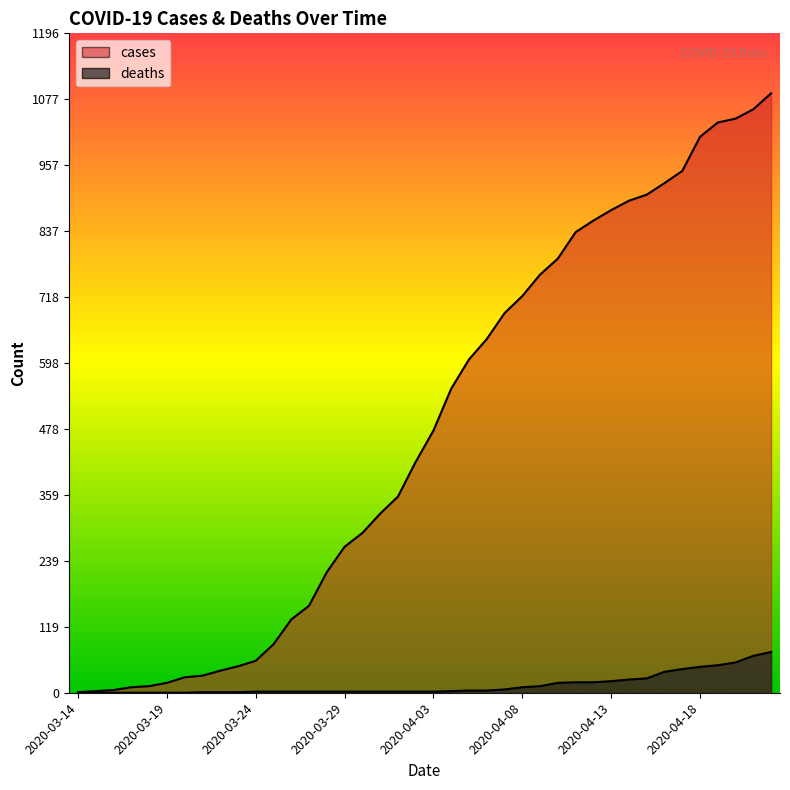

Between 2020-03-19 and 2020-03-16, which is larger?

2020-03-19